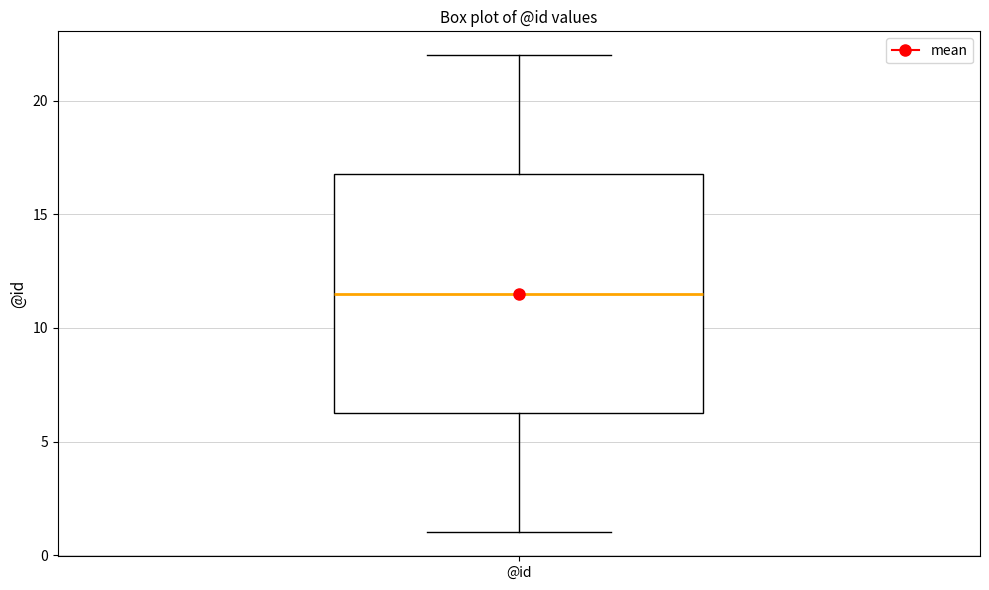

Transcribe this box plot: give where the median line is, the range the box spans, and where the two whiskers end, as read against the y-axis. The values are not printed on the chart, so give them approximately, as read against the axis.

median 11.5, box 6.5 to 17.0, whiskers 1.0 to 22.0